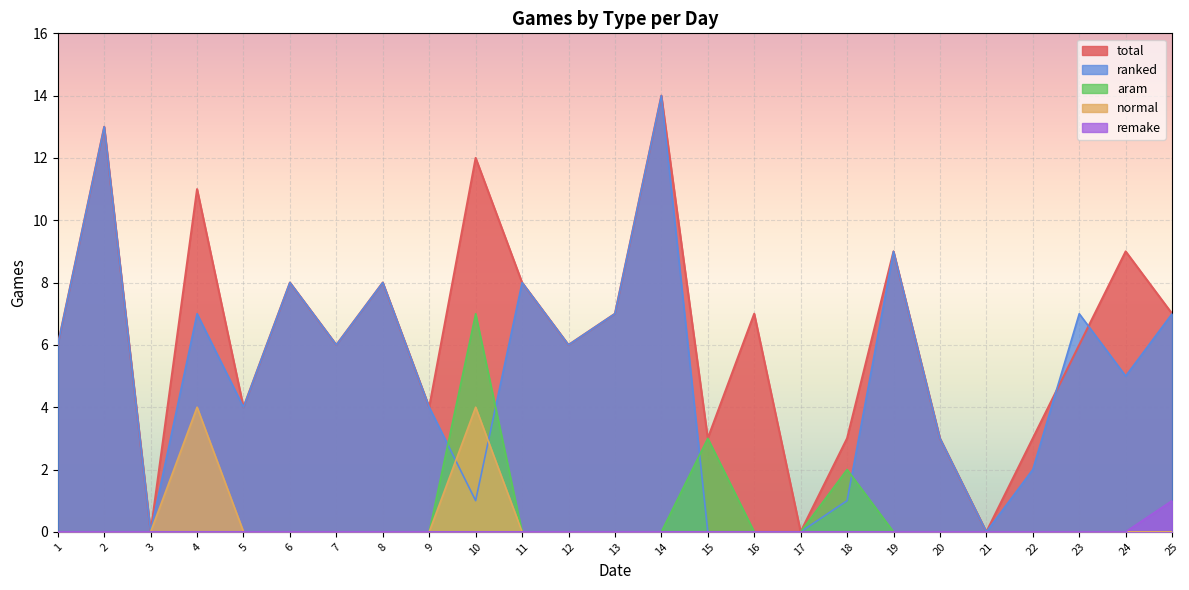

Which series ends up on top after the final intersection of ranked and total?

total